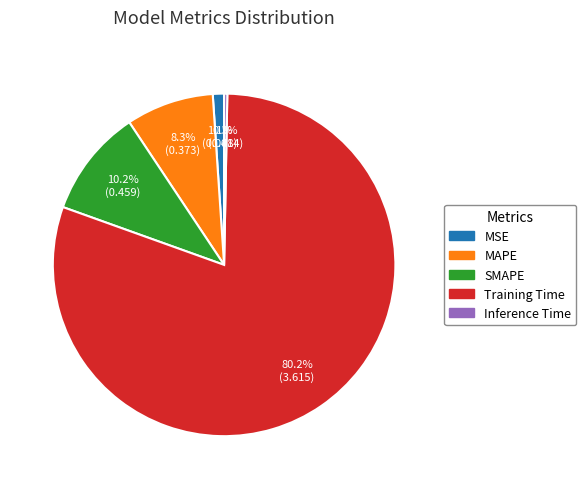

Between MSE and MAPE, which is larger?

MAPE